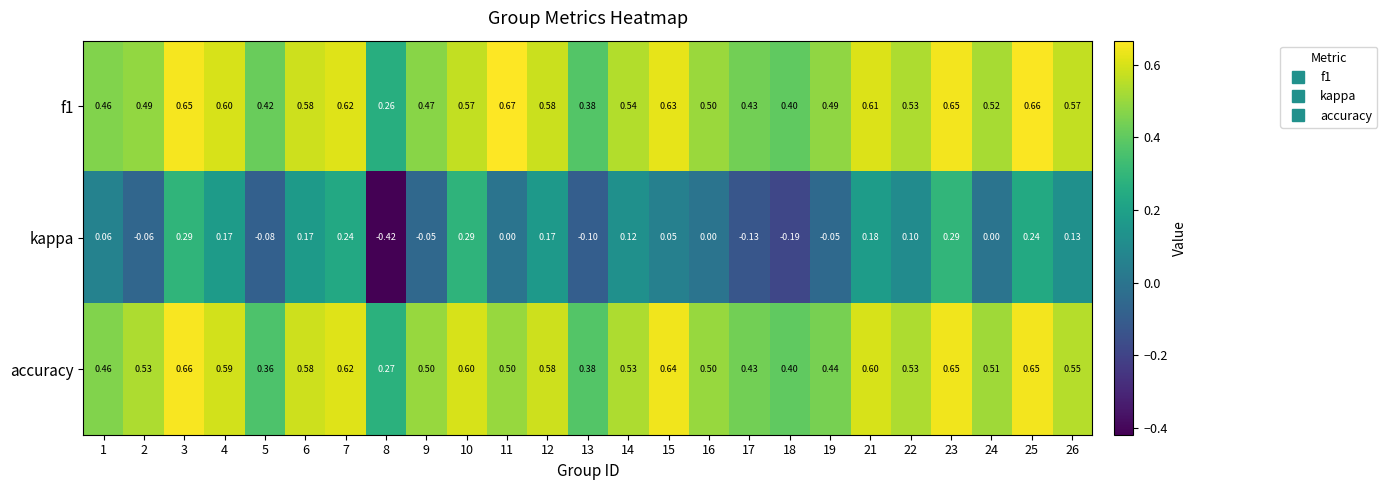

Between 15 and 25, which series saw the biggest shift?

kappa